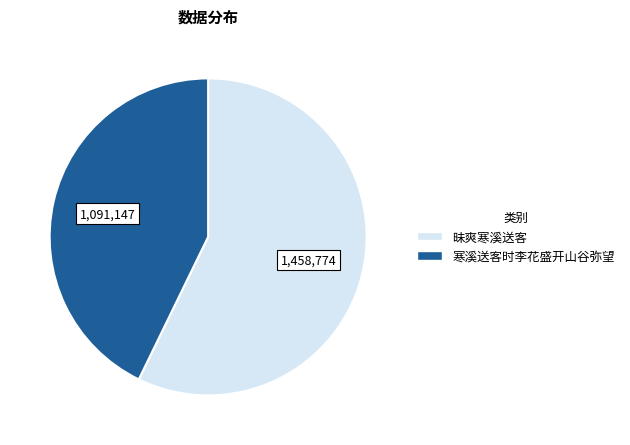

How many slices are in this pie chart?

2